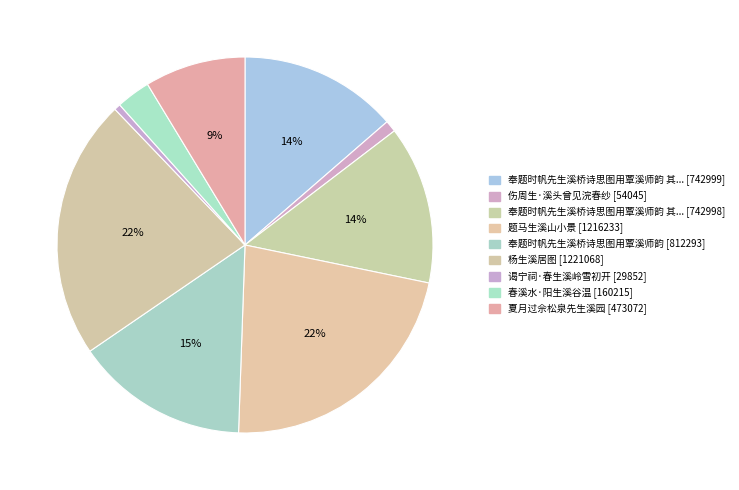

Which slice is the smallest?

谒宁祠·春生溪岭雪初开